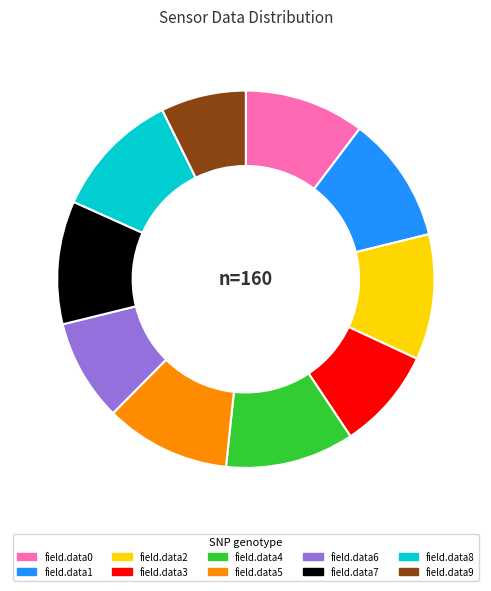

Count the number of slices in the pie.

10